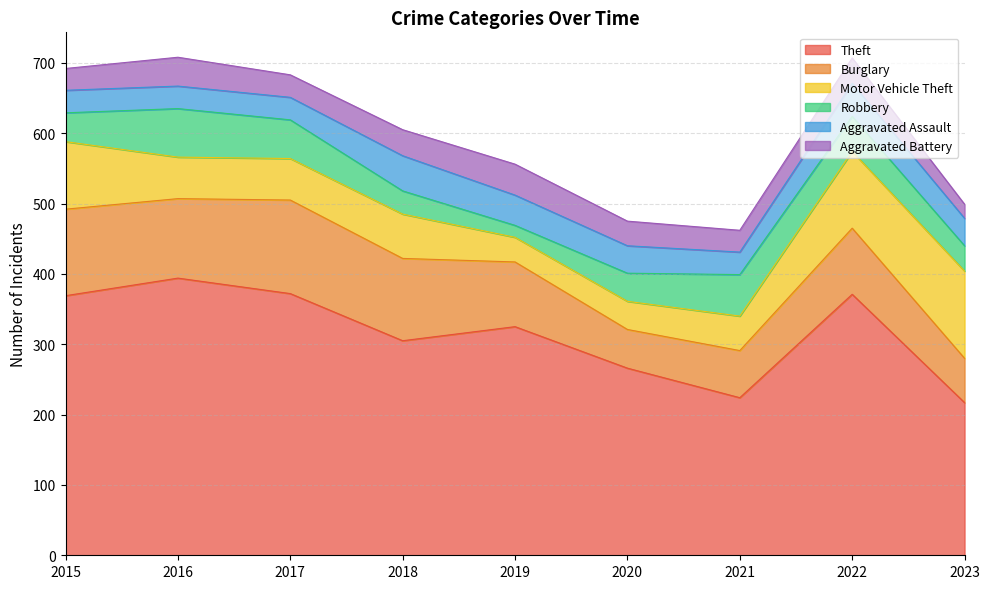

After their last crossing, which series has the higher values: Aggravated Assault or Aggravated Battery?

Aggravated Assault